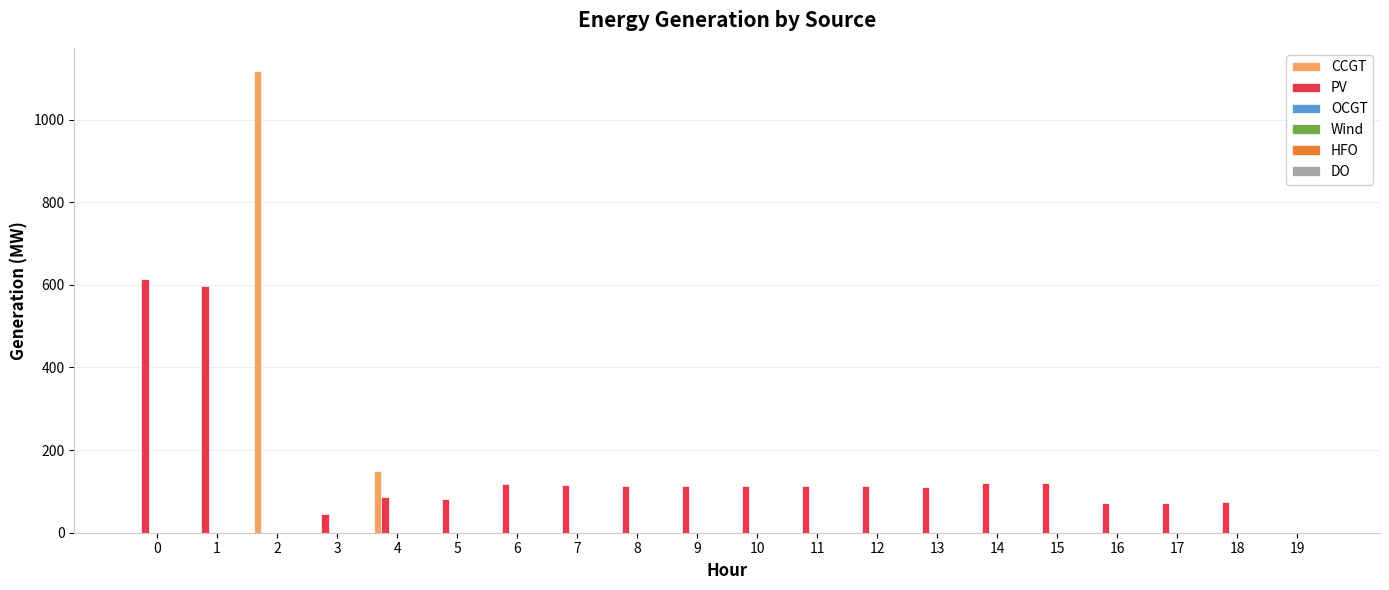

What is the maximum value shown in the chart?

1118